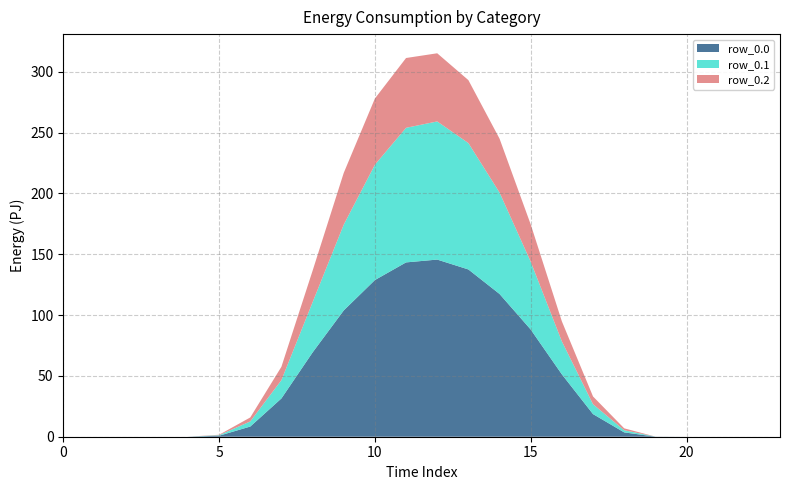

Reading left to right, transcribe all the data shown in this chart.

row_0.0: 0.0	0.0	0.0	0.0	0.0	0.8	8.4	31.5	69.3	103.8	128.8	143.3	145.6	137.5	117.4	88.1	51.3	18.6	3.6	0.1	0.0	0.0	0.0	0.0
row_0.1: 0.0	0.0	0.0	0.0	0.0	0.4	4.2	15.0	41.3	70.5	94.8	110.6	113.6	103.9	83.4	55.7	27.1	8.1	1.8	0.0	0.0	0.0	0.0	0.0
row_0.2: 0.0	0.0	0.0	0.0	0.0	0.4	3.3	11.0	25.9	42.5	54.4	57.4	56.0	51.7	44.3	30.7	16.5	6.4	1.6	0.0	0.0	0.0	0.0	0.0